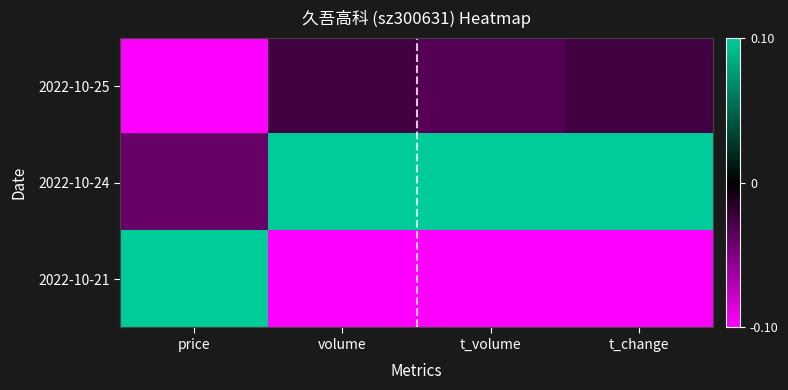

Rank the series at t_change from highest to lowest value.

2022-10-24, 2022-10-25, 2022-10-21